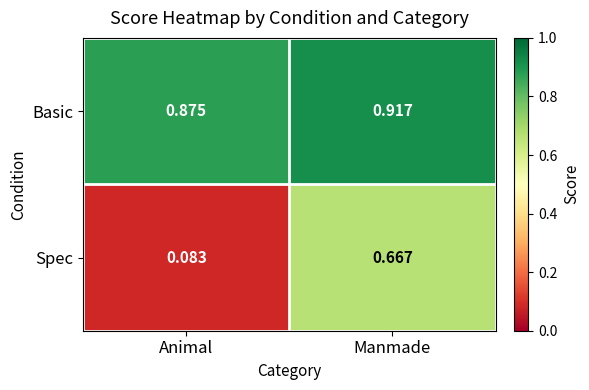

How many series are shown in this chart?

2